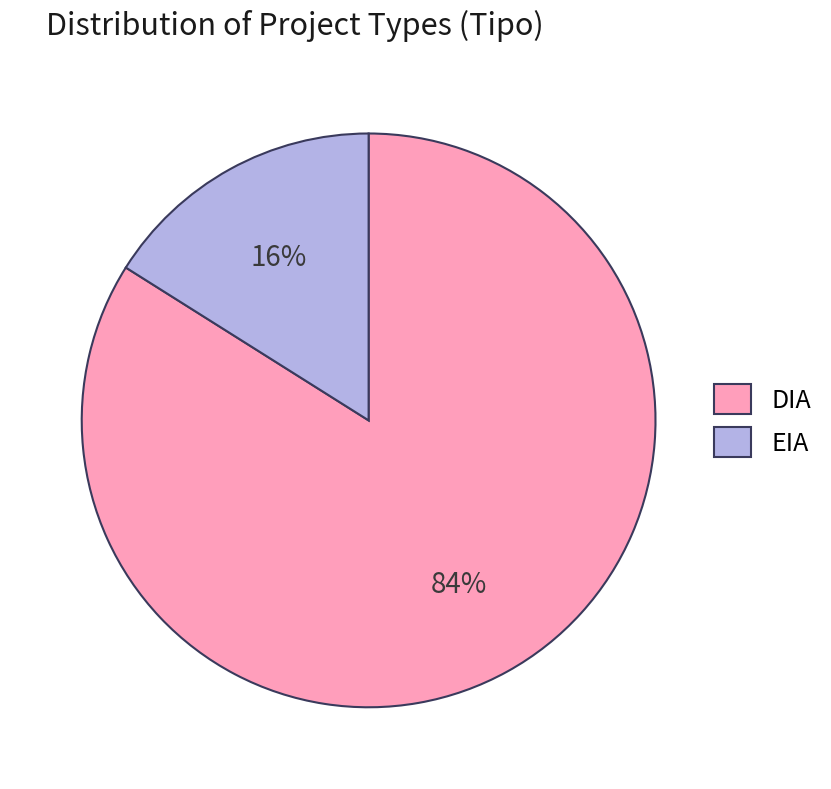

Which slice is the largest?

DIA